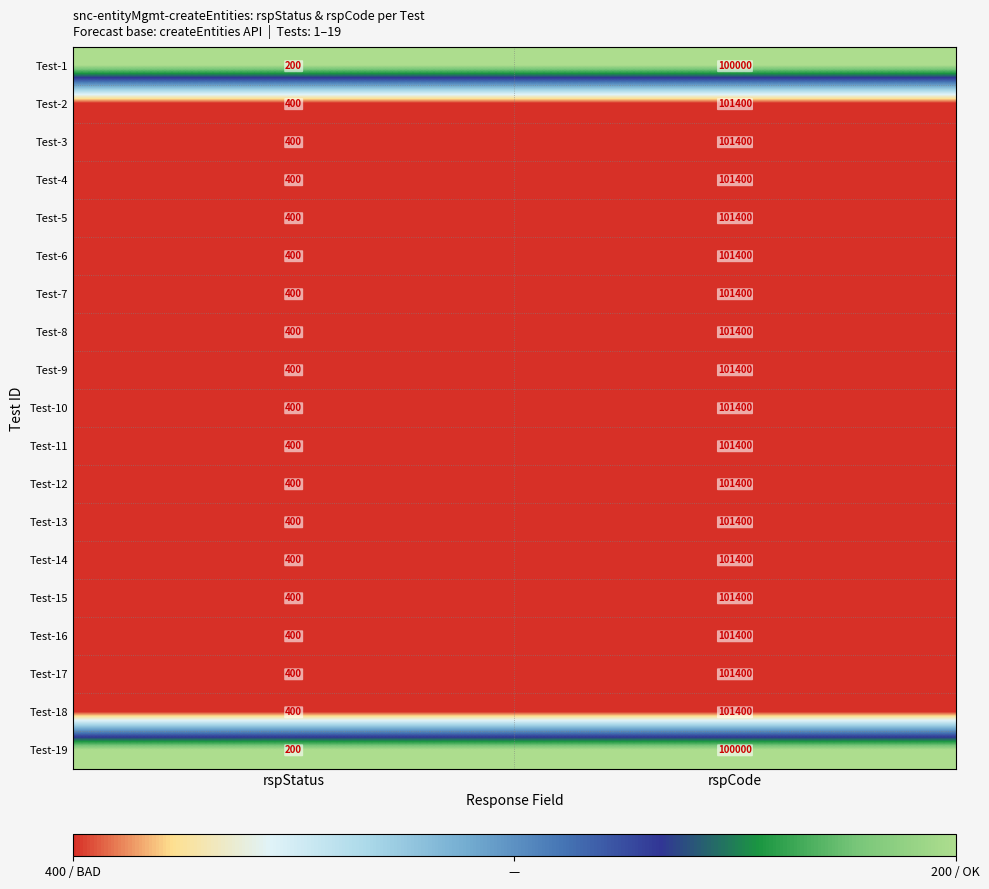

What is the greatest value displayed?

101400